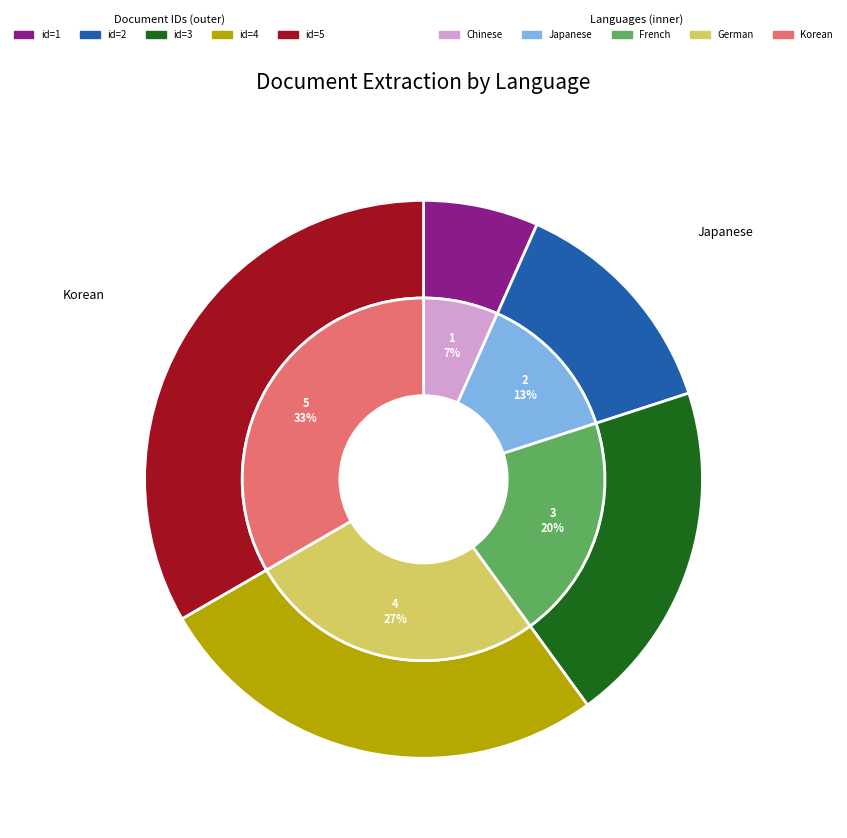

Which has a higher value, 3-French-document-extraction or 5-Korean-document-extraction?

5-Korean-document-extraction